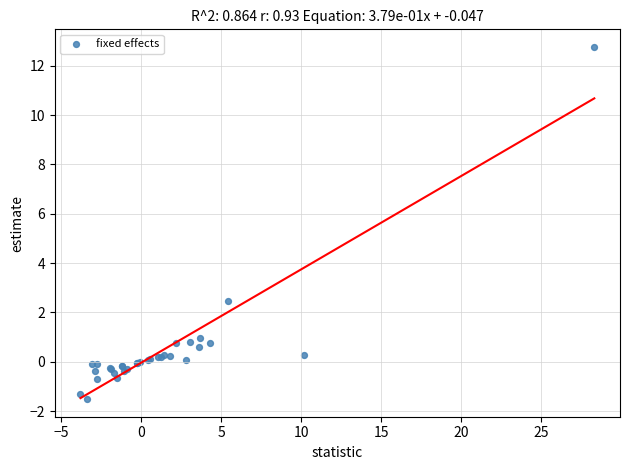

What Y value in the scatter plot is closest to 5?

2.4